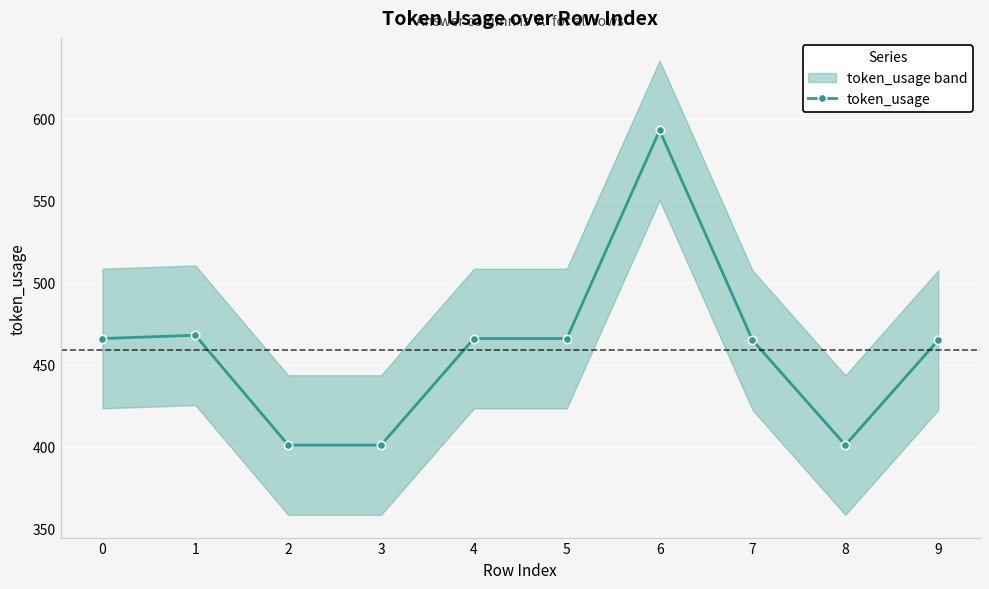

Rank the categories by value from lowest to highest.

2, 3, 8, 7, 9, 0, 4, 5, 1, 6